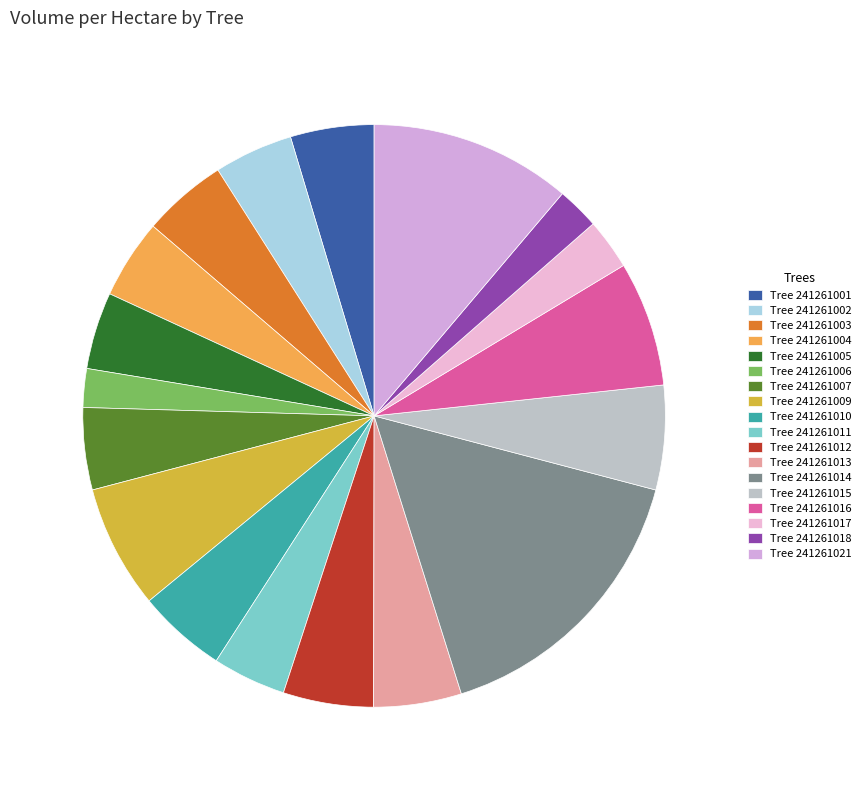

How many segments does this pie chart have?

18